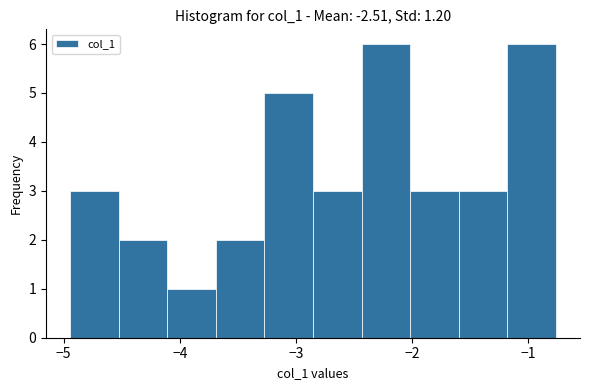

What is the height of the bar covering -4.9 to -4.5 on the x-axis? Neither the bar edges nor the heights are printed on the chart, so give them approximately, as read against the axes.

3